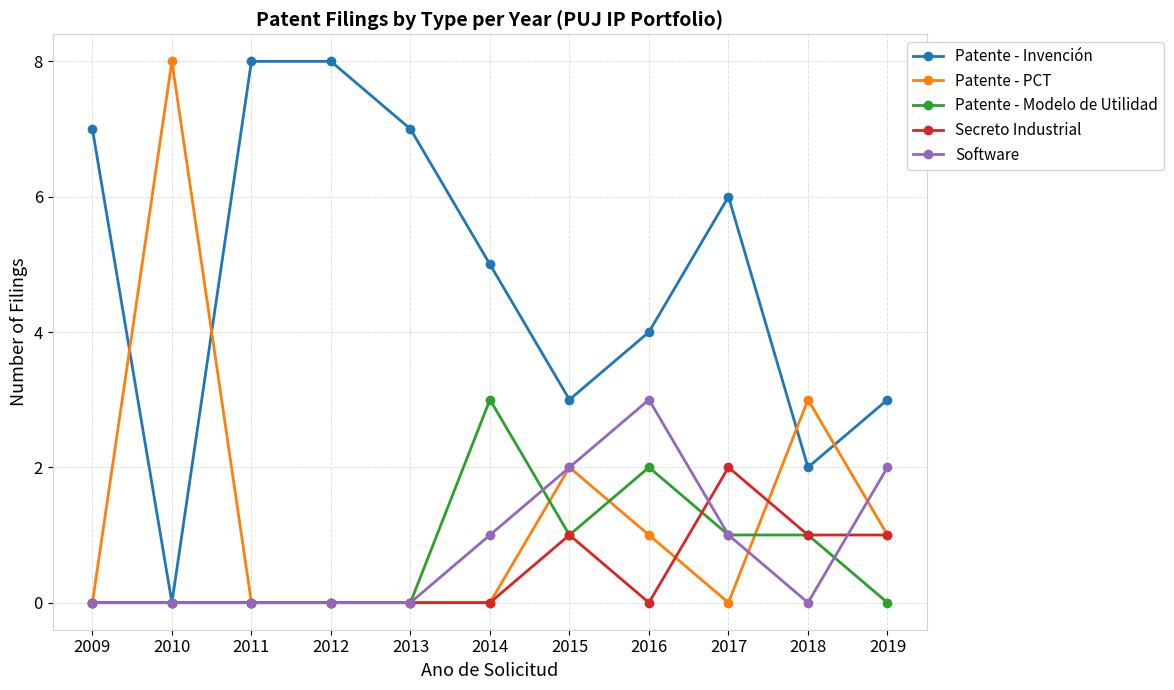

What is the approximate value of Patente - Invención at 2017?

6